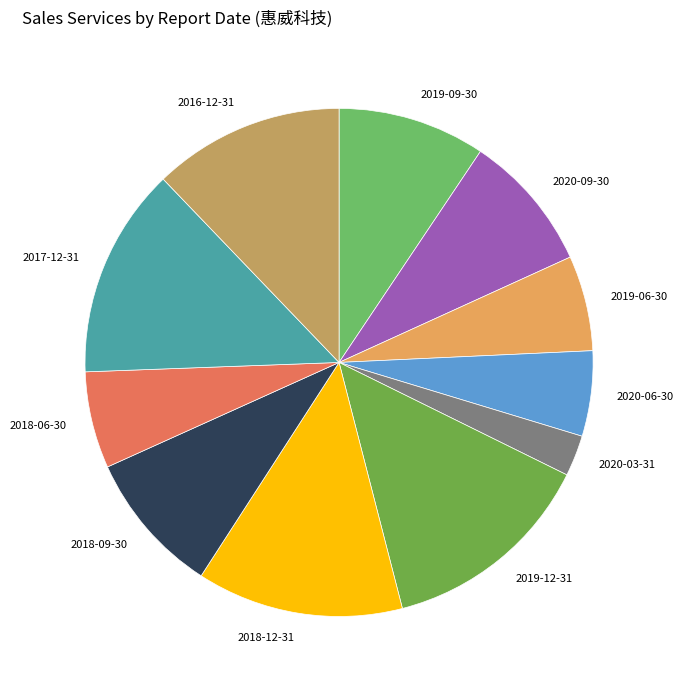

Do 2016-12-31 and 2020-06-30 together represent more than half of the pie?

No